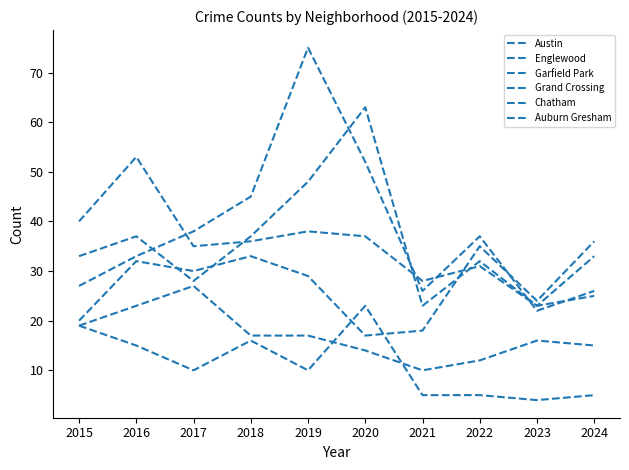

Is it true that Chatham equals 27 at 2017?

True